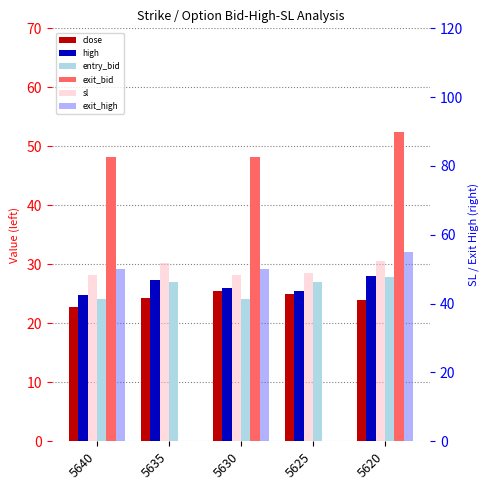

At which label does high reach its minimum?

5640